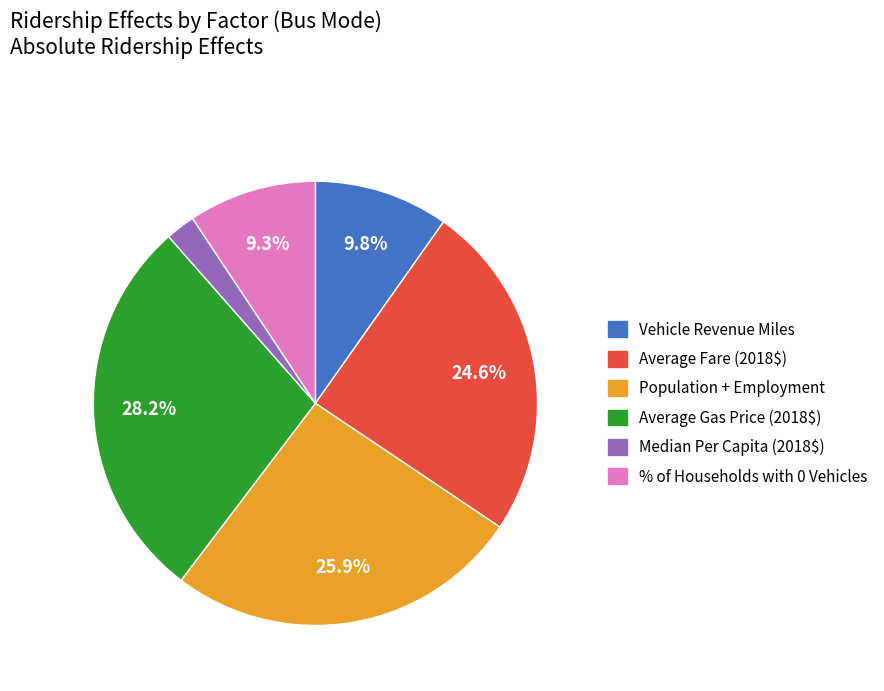

Count the number of slices in the pie.

6